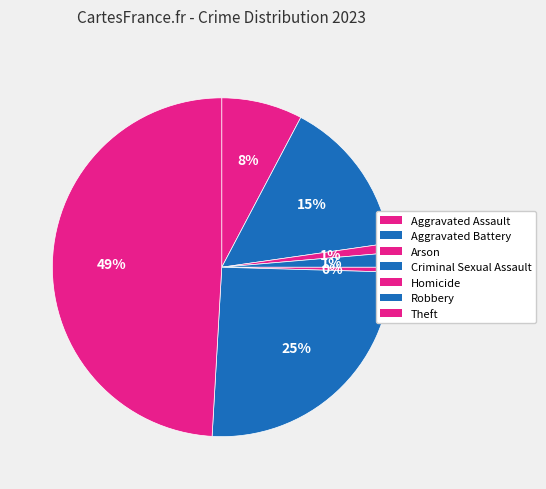

Do Homicide and Aggravated Battery together represent more than half of the pie?

No